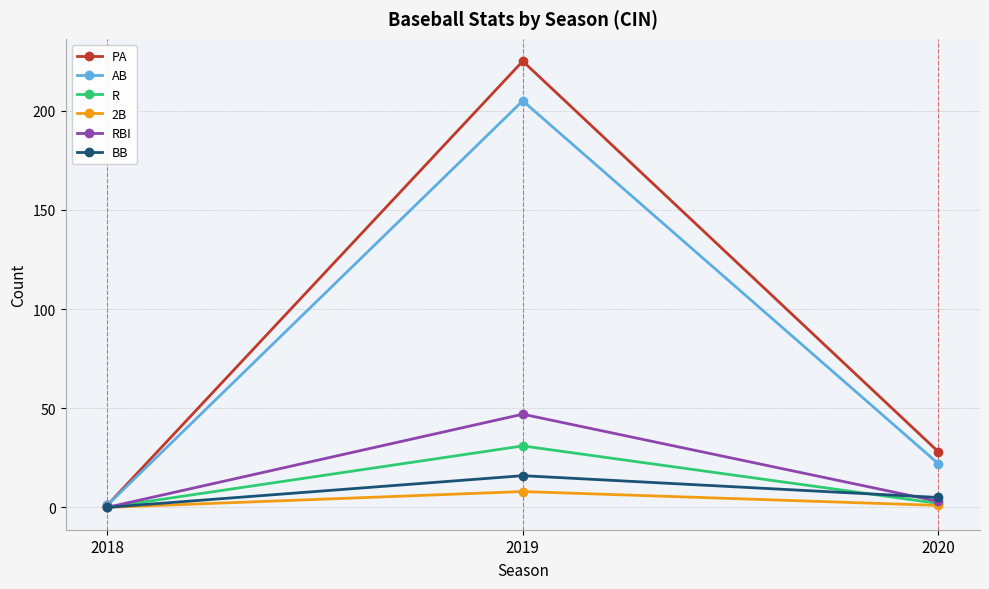

The BB series shows 7 at 2019. True or false?

False